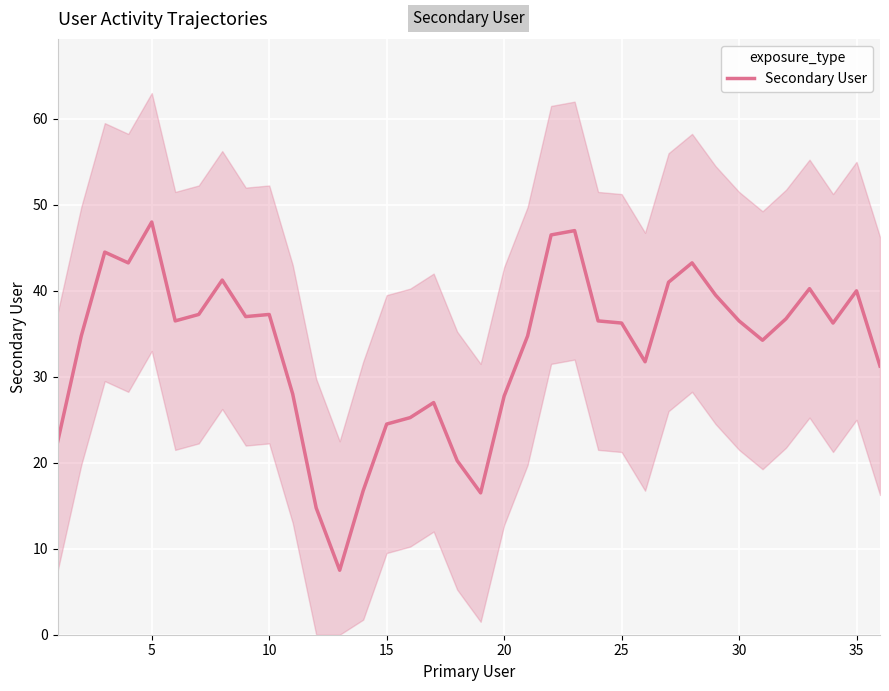

What is the smallest value displayed?

7.5